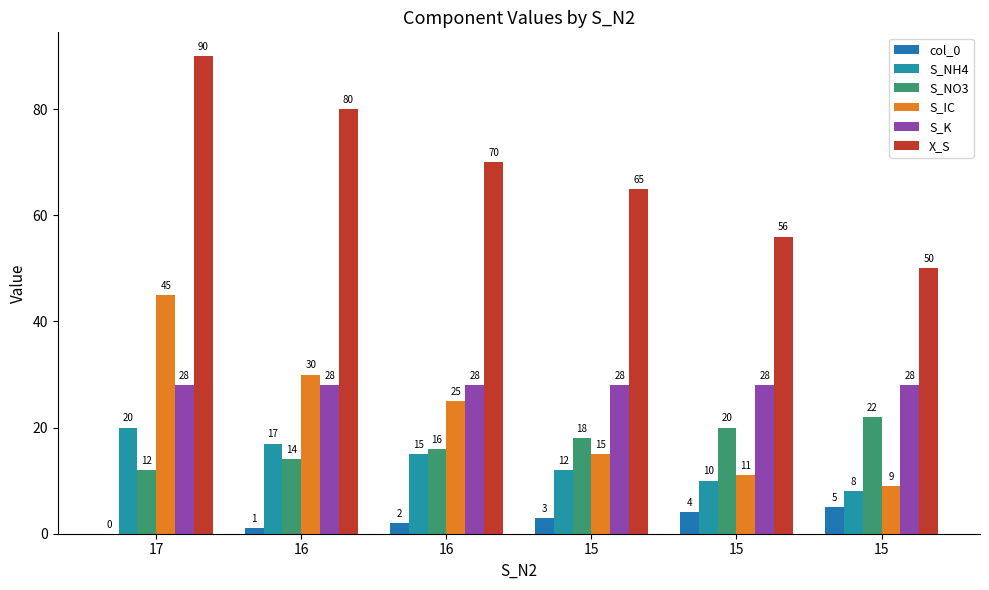

Count the number of data series in this chart.

6